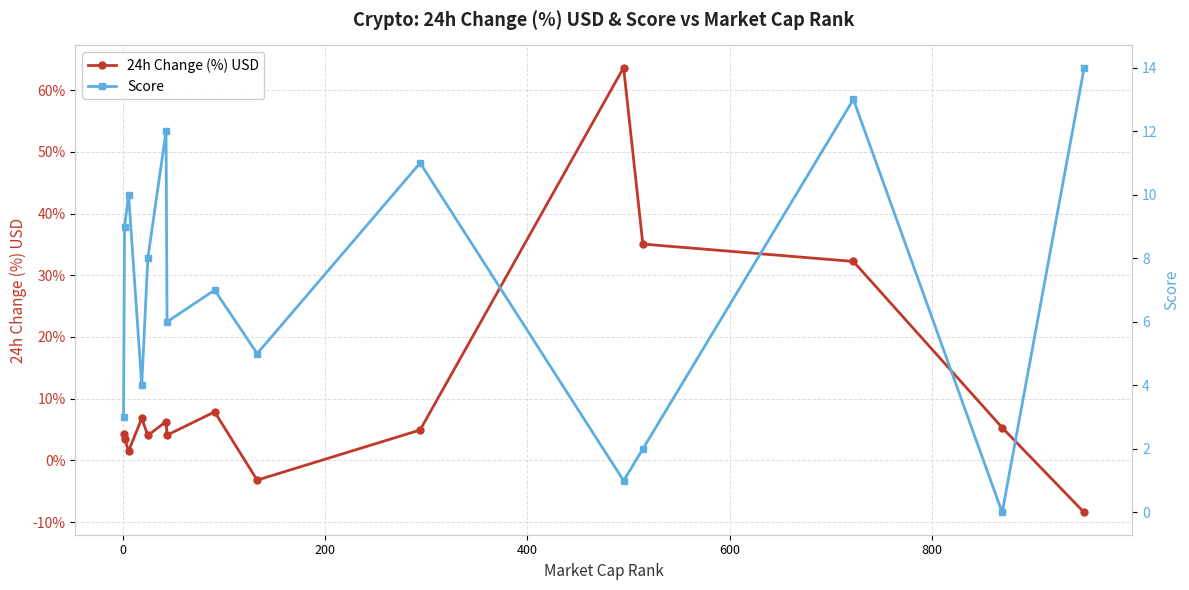

Does the chart display data point markers on the line(s)?

Yes